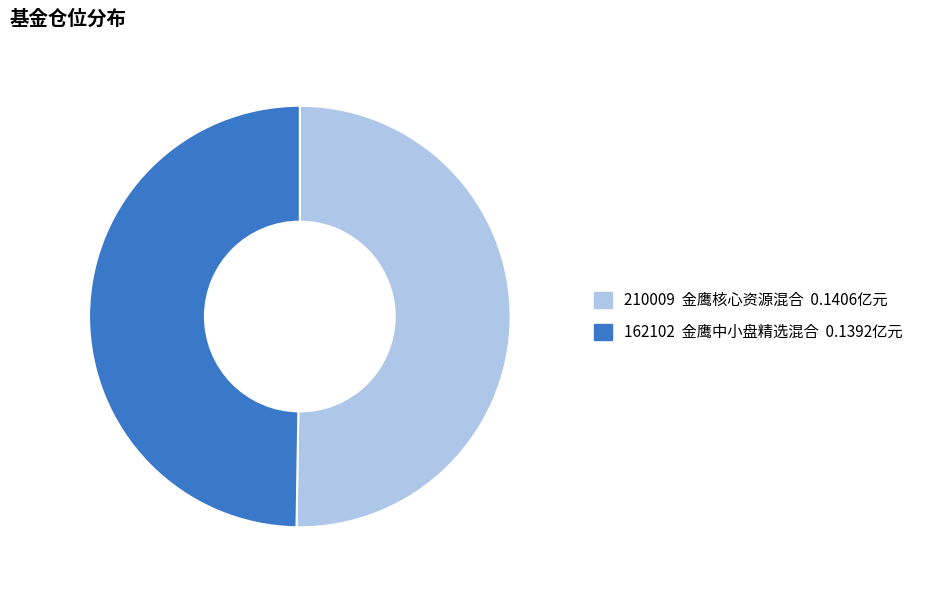

Do 162102 and 210009 together represent more than half of the pie?

Yes